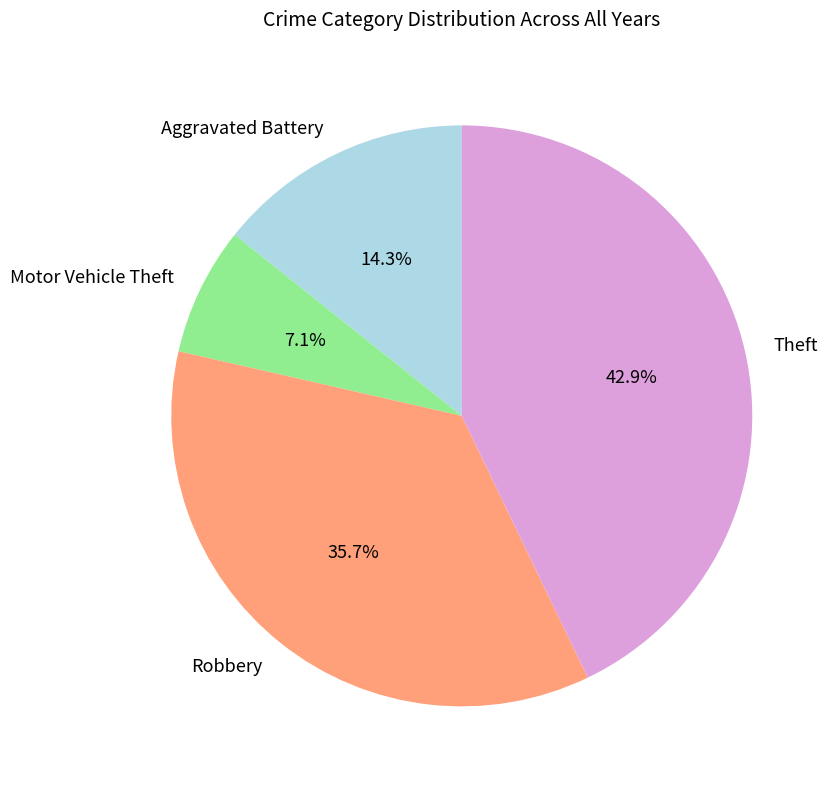

True or false: Theft accounts for 43% of the total.

True